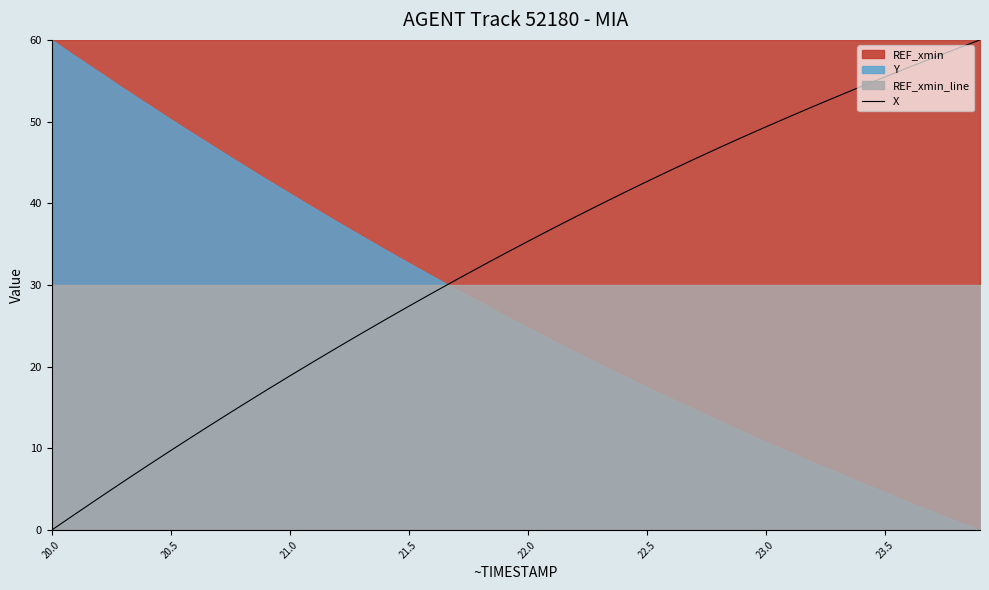

Reading right to left, transcribe all the data shown in this chart.

60.0	58.9	57.8	56.6	55.5	54.3	53.1	51.9	50.6	49.3	48.1	46.7	45.4	44.0	42.7	41.2	39.8	38.3	36.8	35.3	33.8	32.2	30.6	29.0	27.4	25.7	24.0	22.3	20.6	18.9	17.1	15.3	13.5	11.6	9.7	7.8	5.9	4.0	2.0	0.0